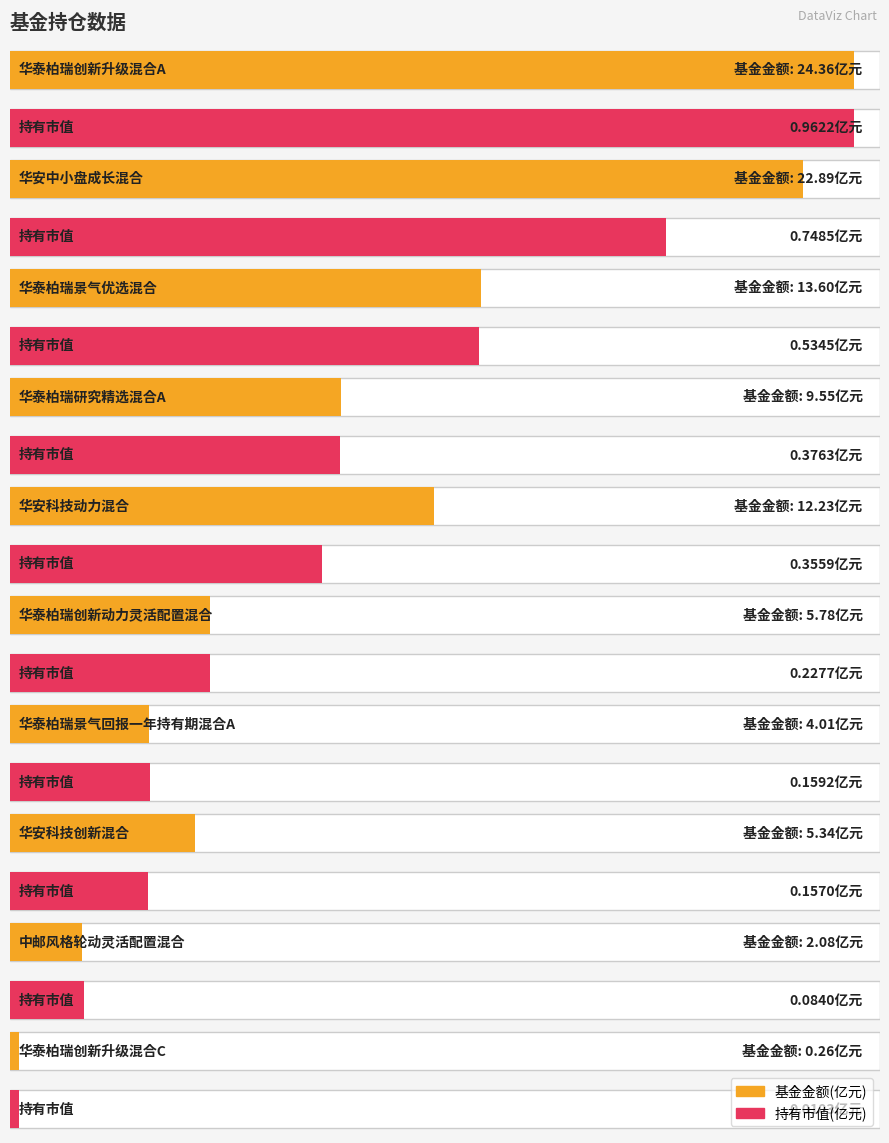

Rank the categories by 基金金额(亿元) value from lowest to highest.

华泰柏瑞创新升级混合C, 中邮风格轮动灵活配置混合, 华泰柏瑞景气回报一年持有期混合A, 华安科技创新混合, 华泰柏瑞创新动力灵活配置混合, 华泰柏瑞研究精选混合A, 华安科技动力混合, 华泰柏瑞景气优选混合, 华安中小盘成长混合, 华泰柏瑞创新升级混合A